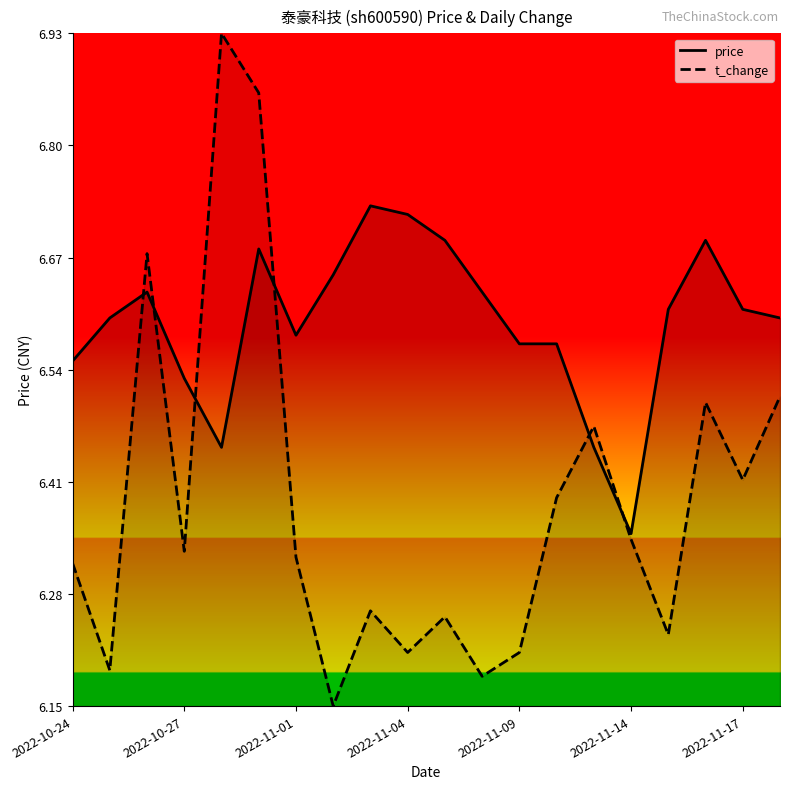

Is this an area chart (filled region under the line)?

No